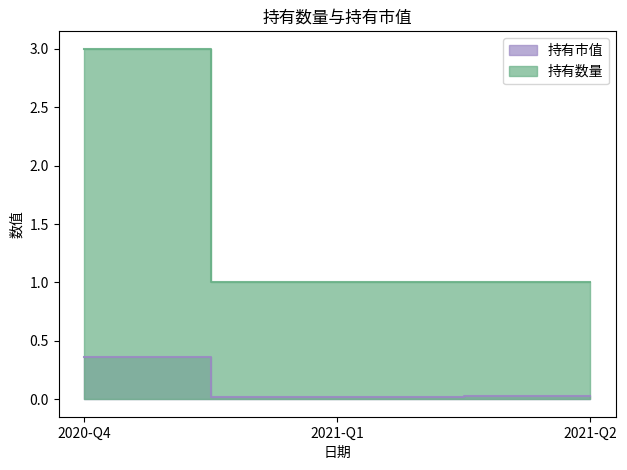

Between 2020-Q4 and 2021-Q2, which is larger?

2020-Q4